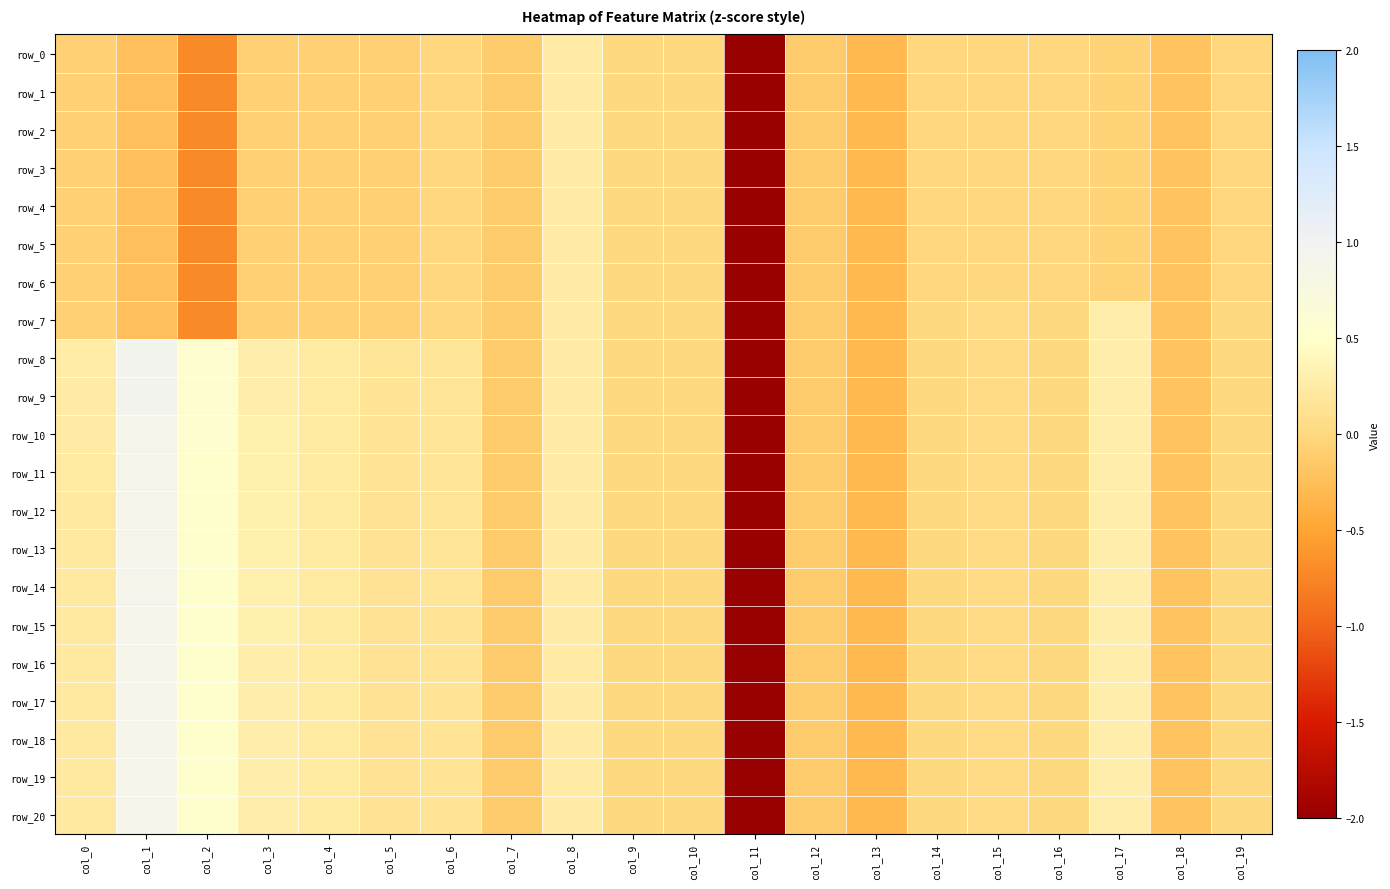

What is the total value across all series at col_2?

1.1